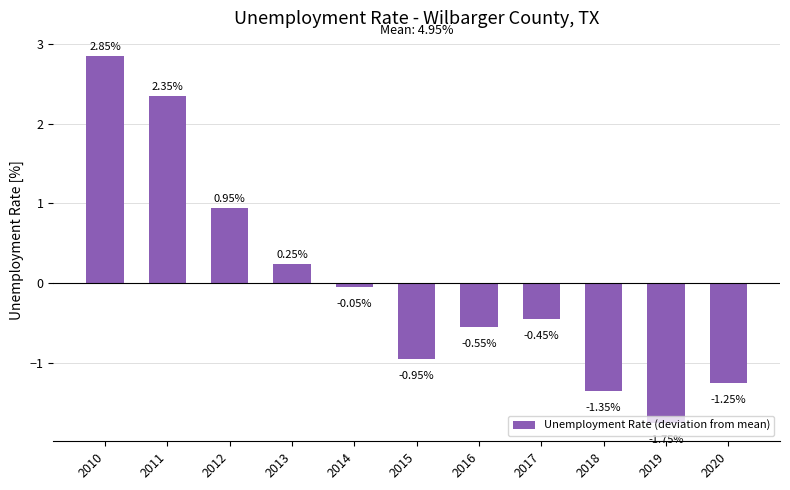

List the labels in order of value, smallest first.

2019, 2018, 2020, 2015, 2016, 2017, 2014, 2013, 2012, 2011, 2010